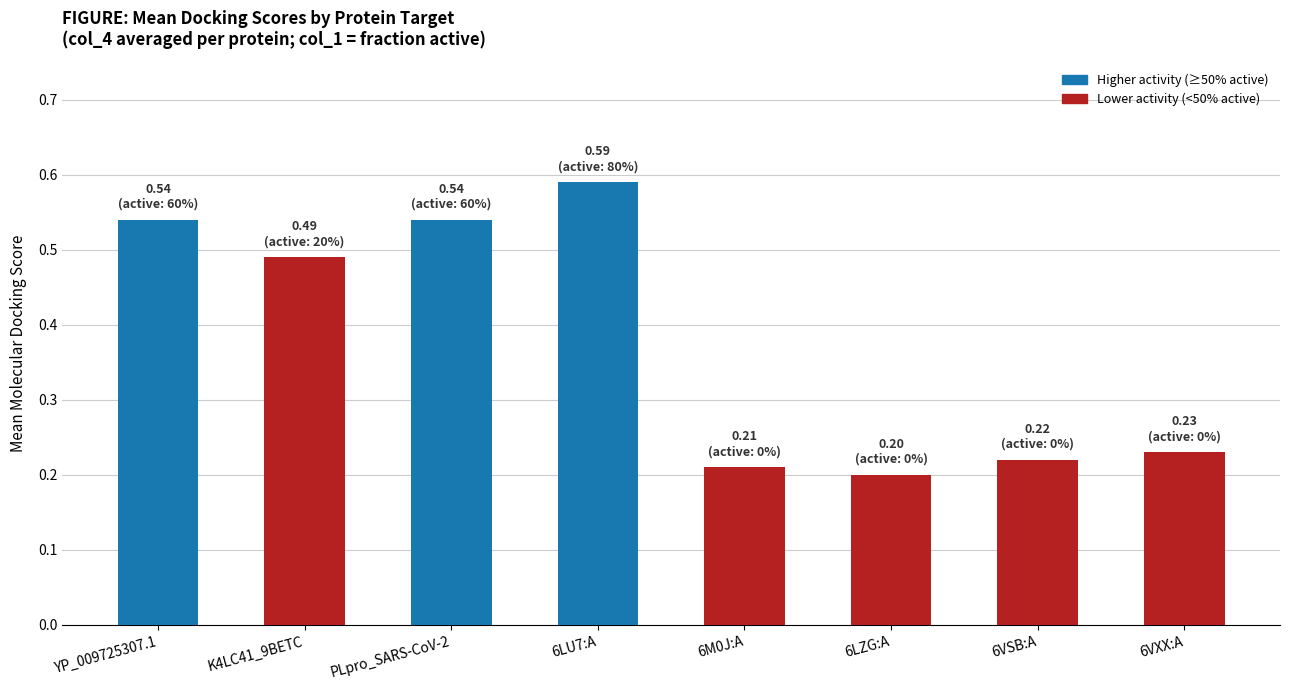

What position from the left is 6LU7:A?

4